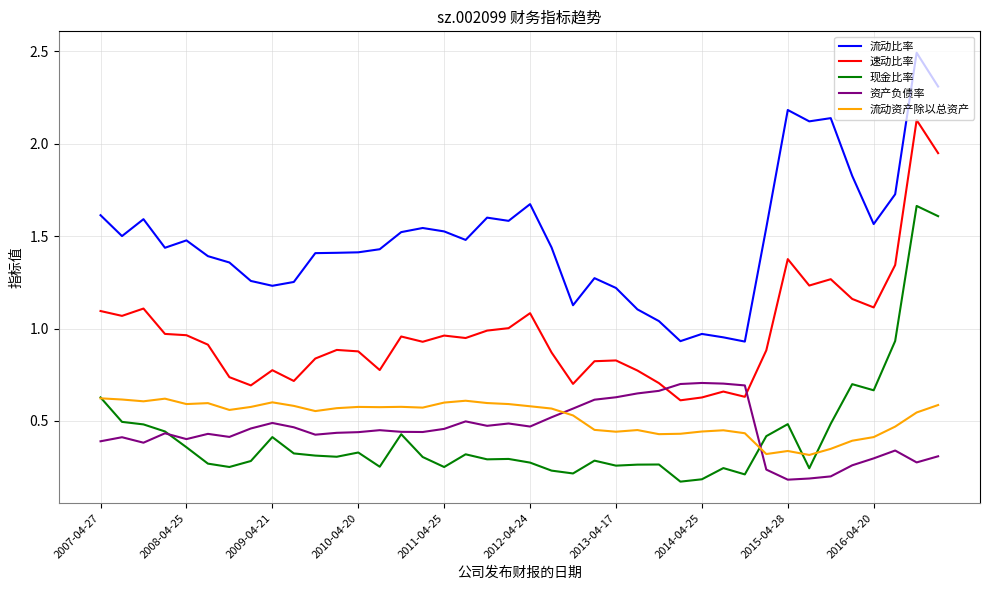

What is the maximum value shown in the chart?

2.5